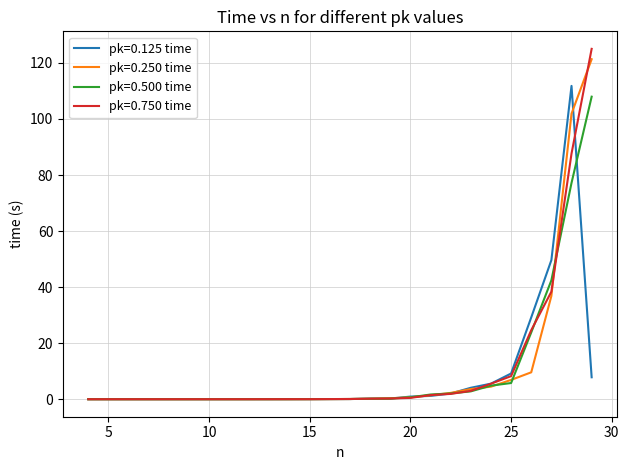

Which series has the largest range (max minus min)?

pk=0.750 time